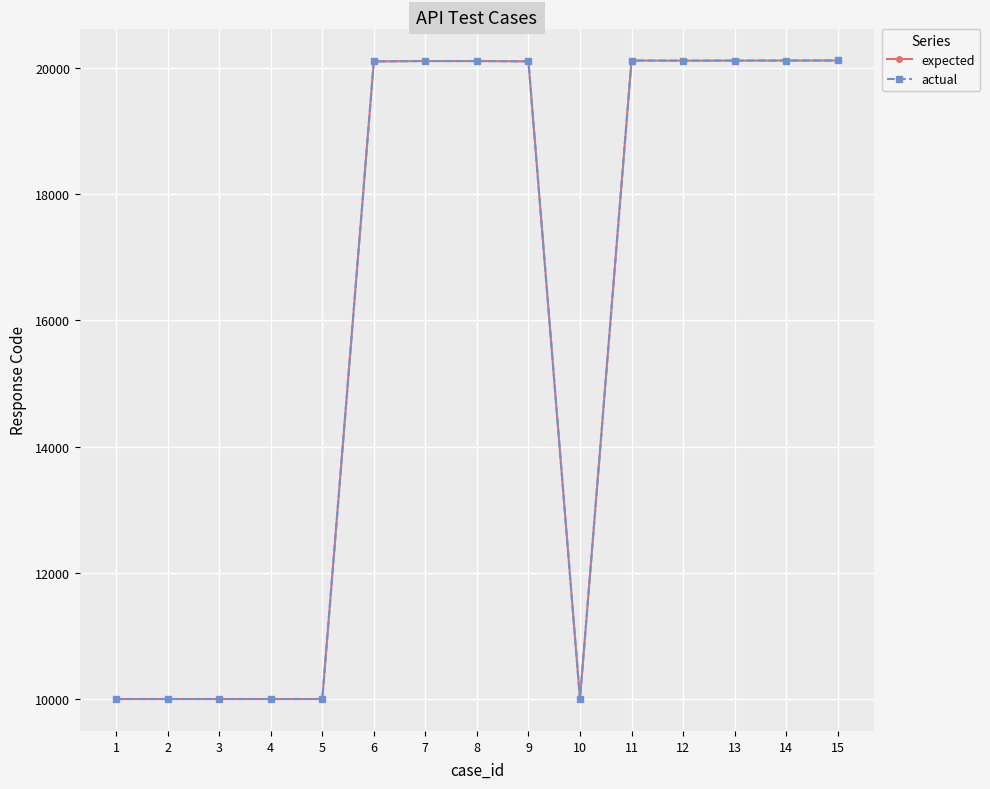

Is the value of actual at 1 greater than the value of expected at 15?

No